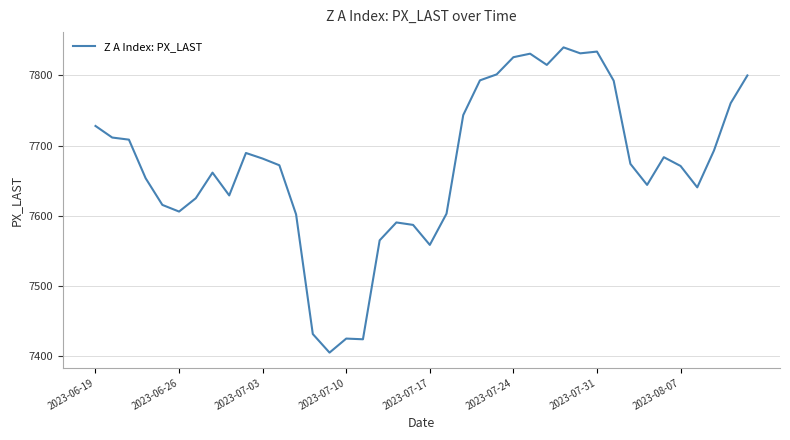

What is the difference between the maximum and minimum values?

435.0